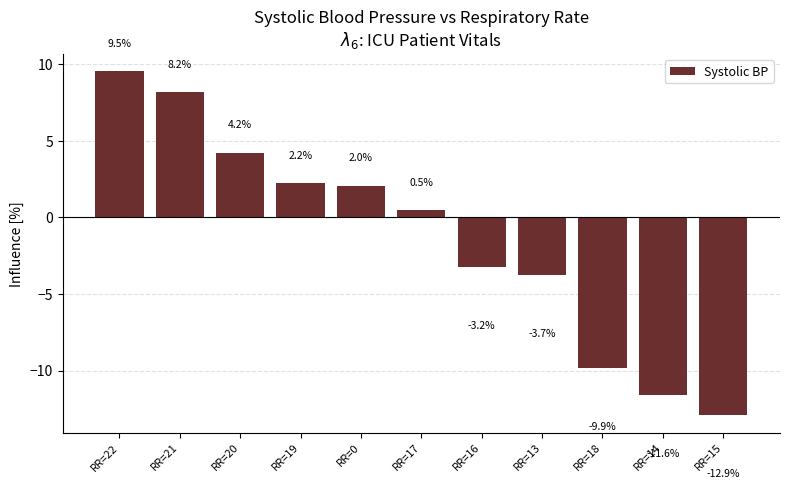

Which category has the lowest value across all series?

RR=15